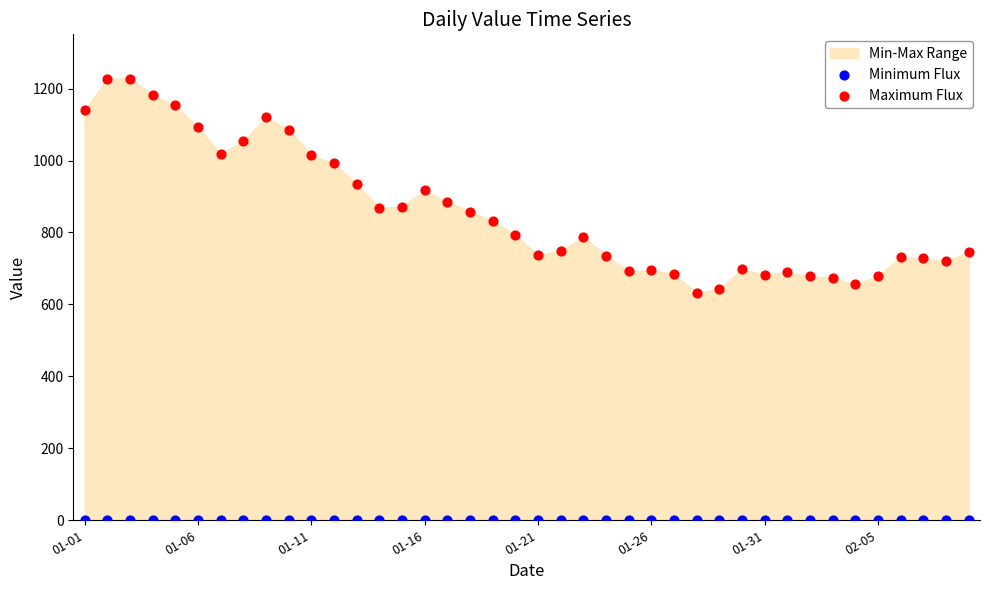

Which series contains the highest Y value?

Maximum Flux